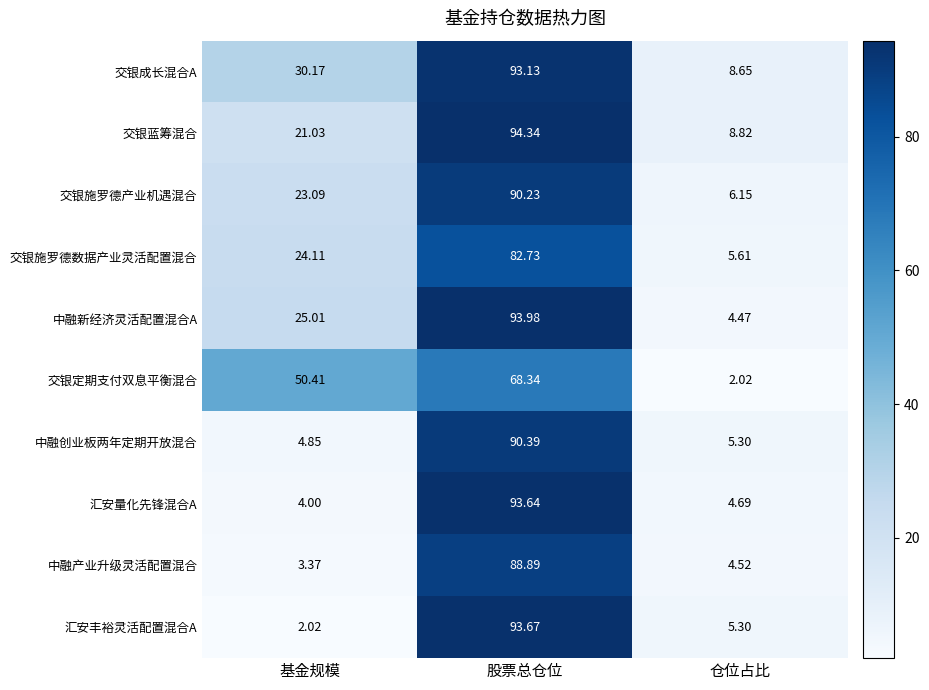

List the labels in order of 交银施罗德产业机遇混合 value, smallest first.

仓位占比, 基金规模, 股票总仓位